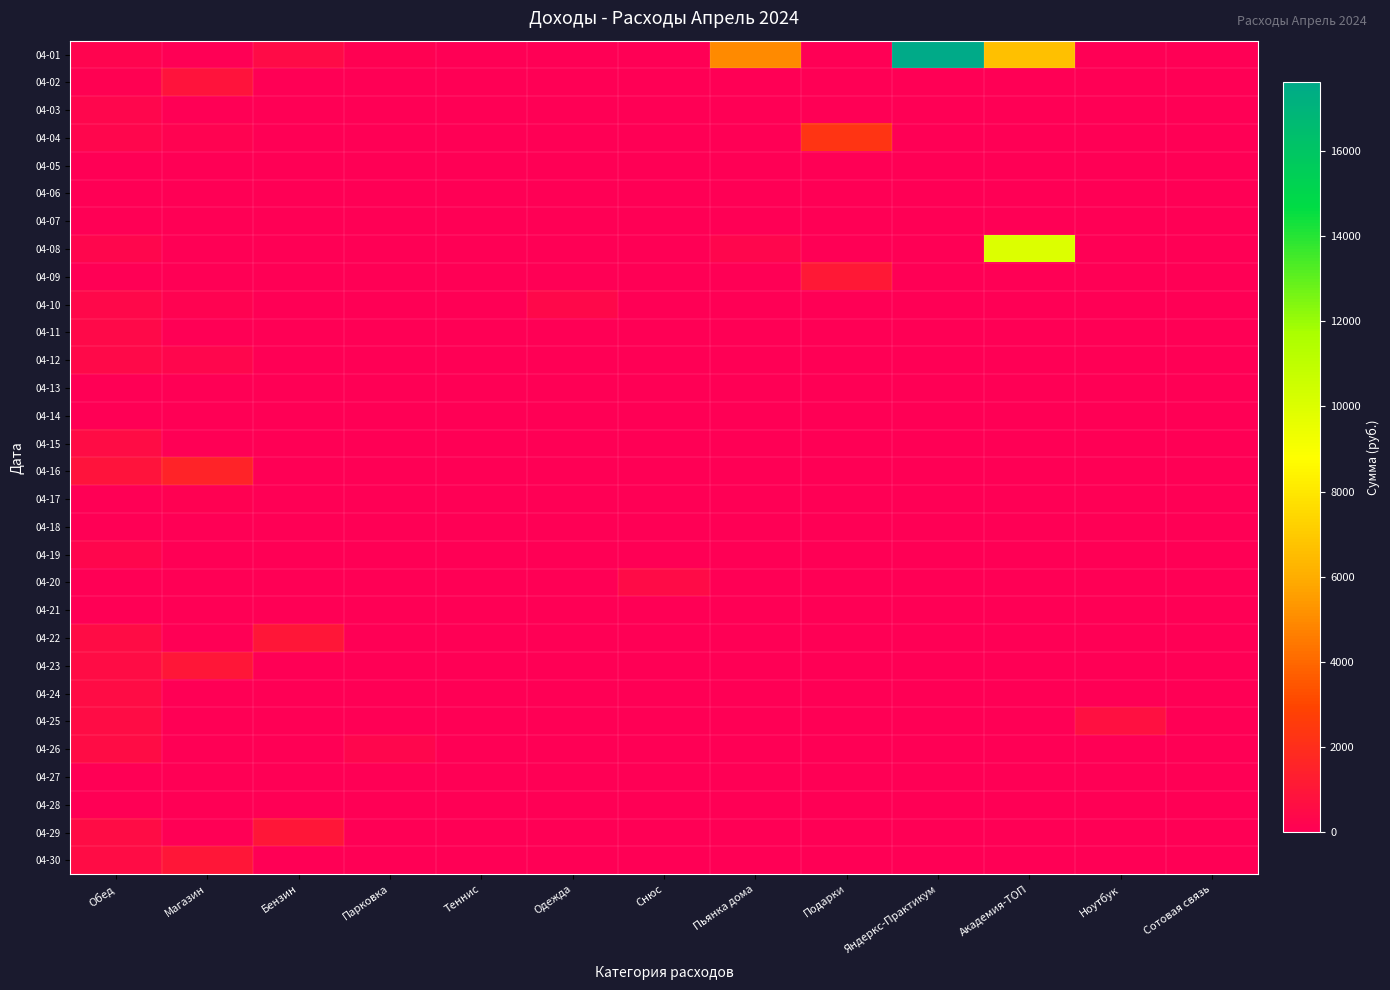

What is the difference between the highest and lowest values at Подарки?

2278